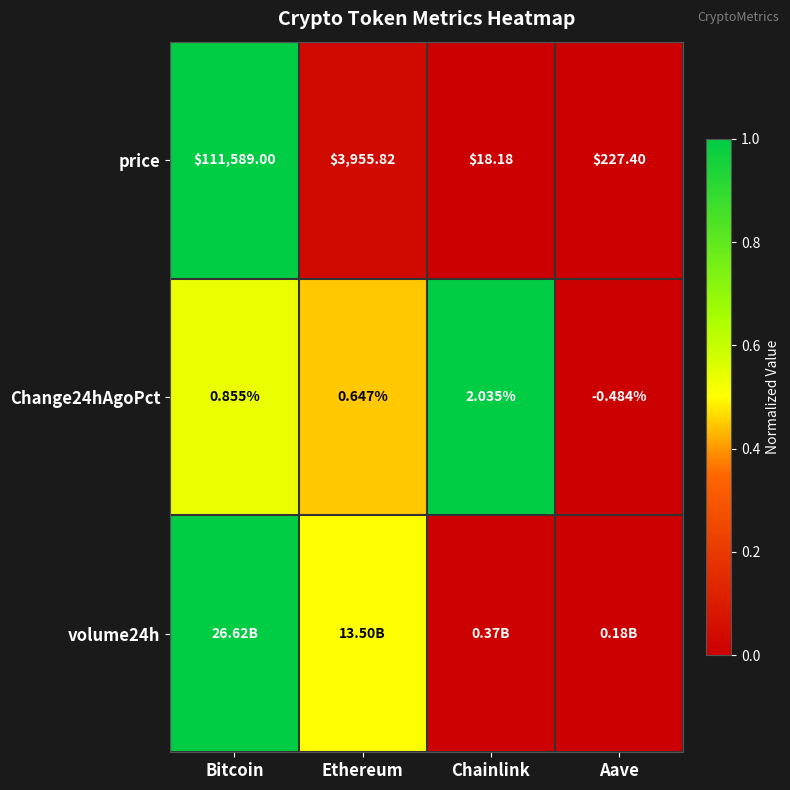

Which category has the lowest value in the price series?

Chainlink